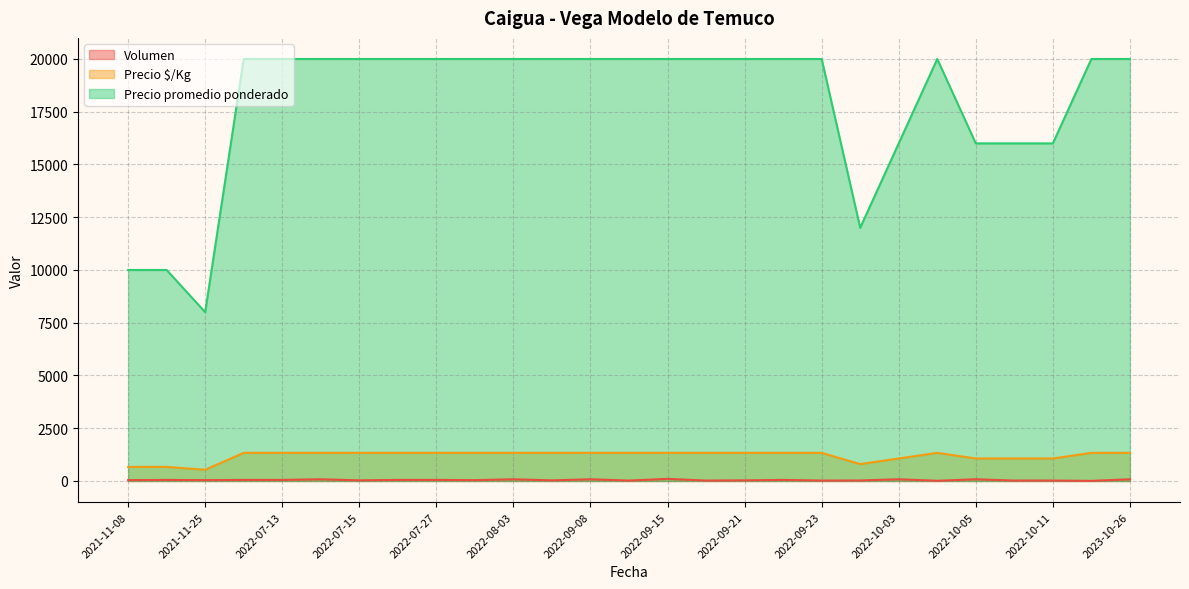

How many Precio $/Kg values are between 1067 and 1333?

23